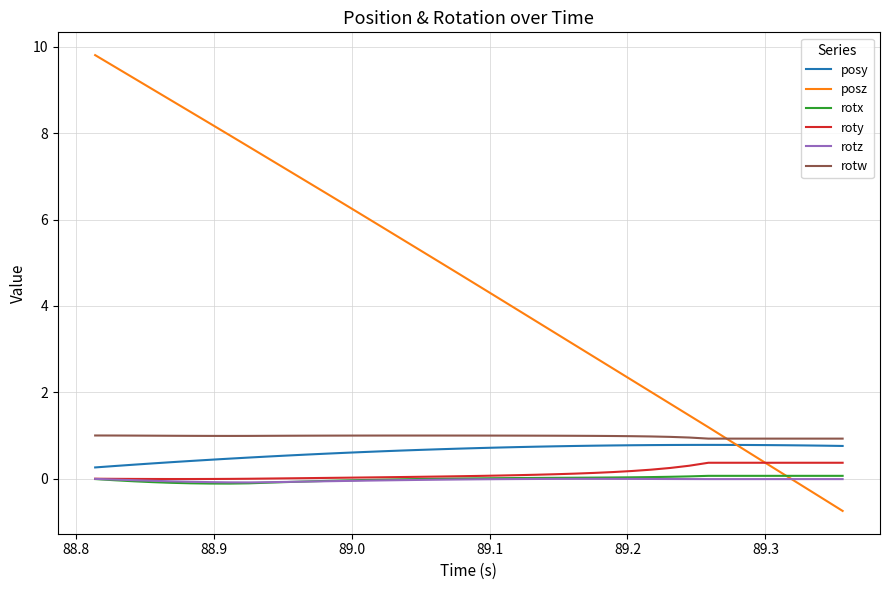

Does the chart display data point markers on the line(s)?

No